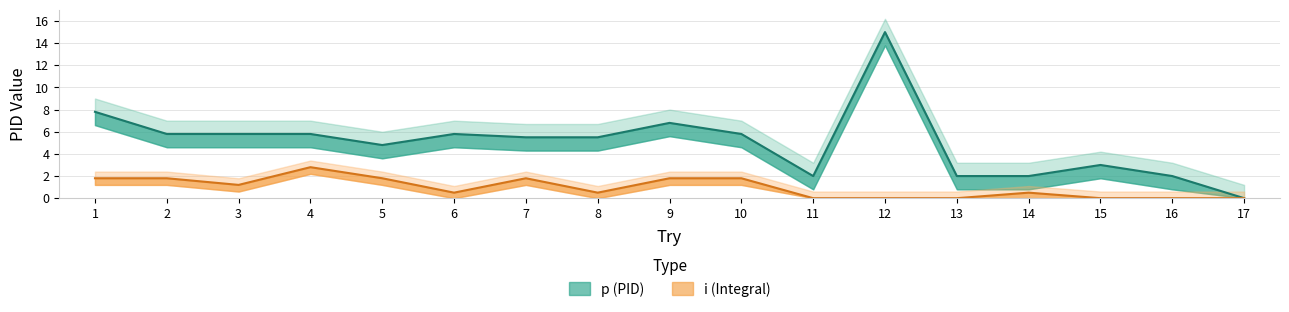

How many values in the i series exceed 0?

11